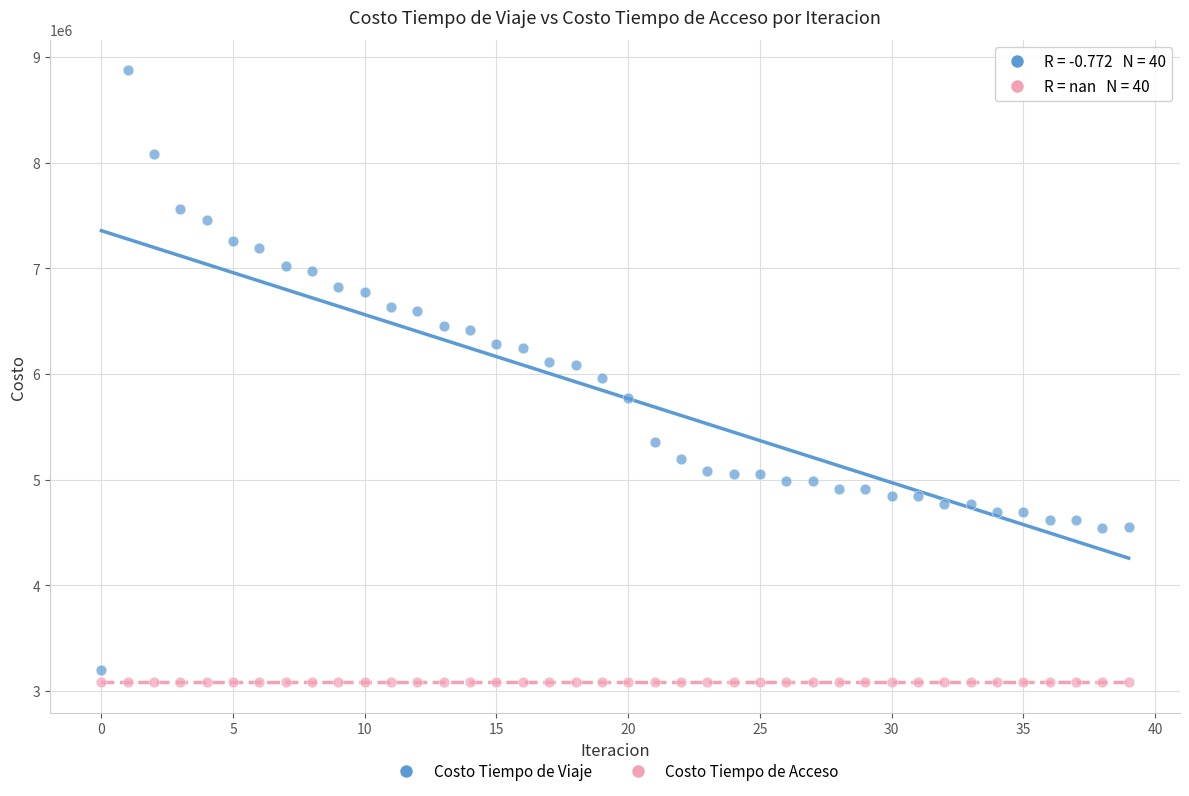

Which series reaches the maximum Y coordinate?

Costo Tiempo de Viaje